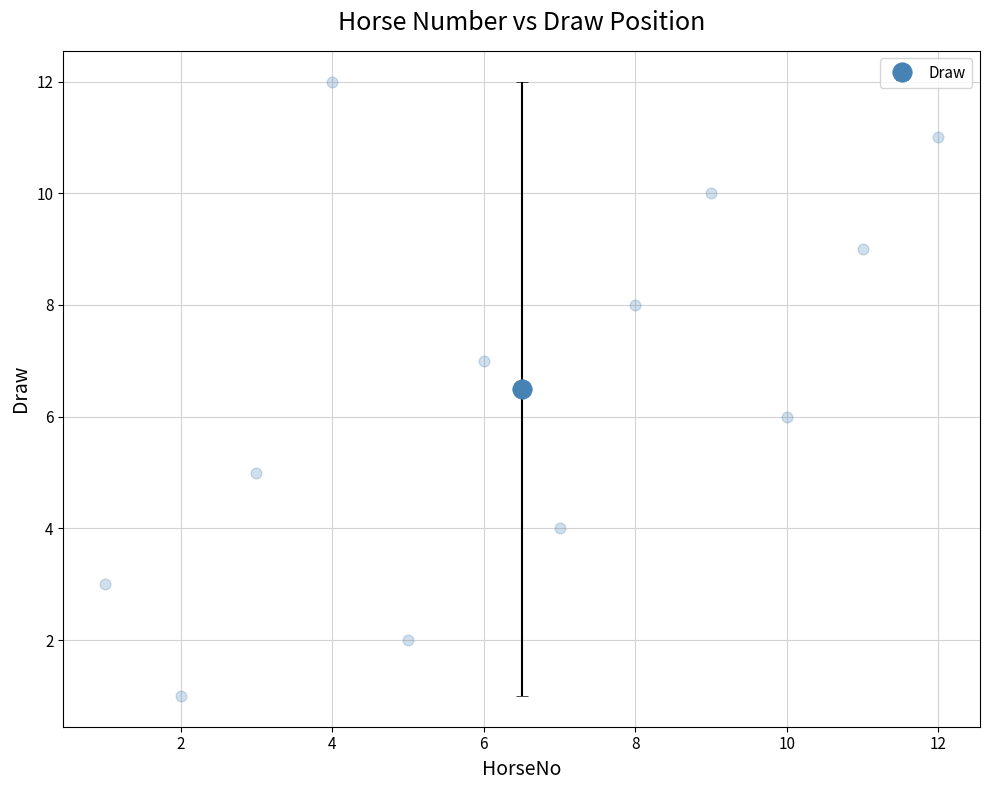

What is the range of Y values (max minus min)?

11